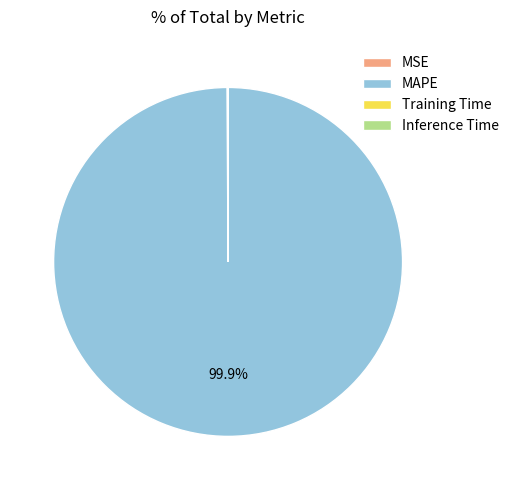

Does any single category account for the majority?

Yes